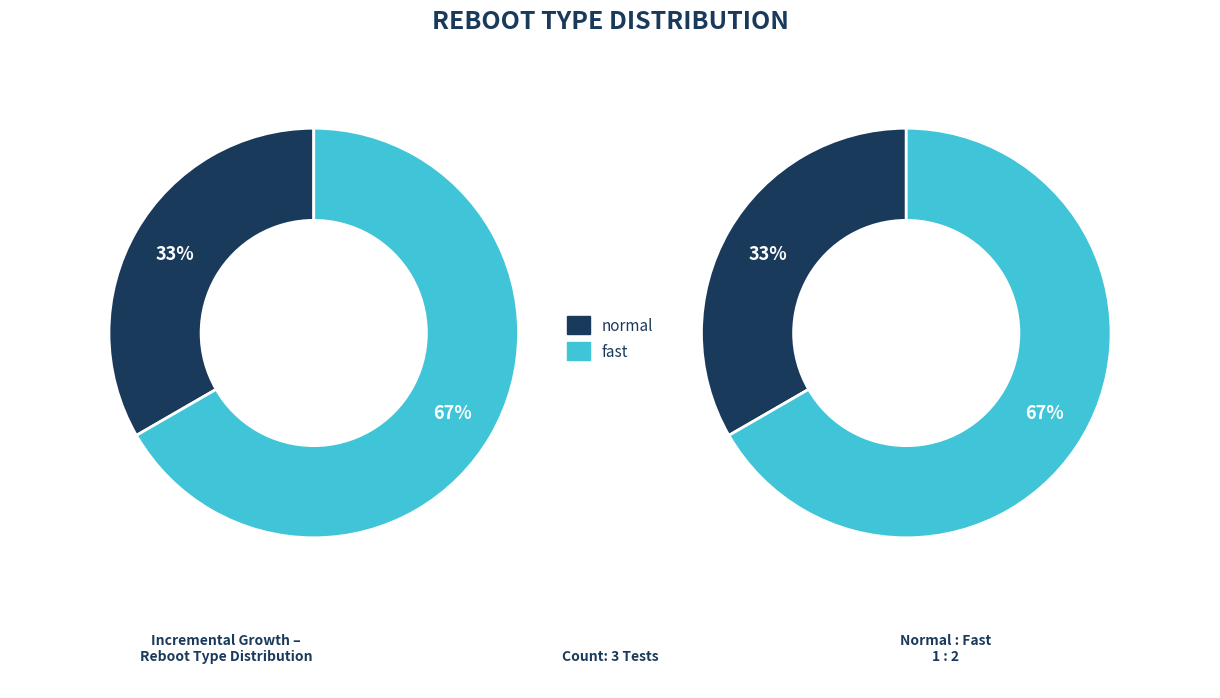

Combined, what portion of the pie is fast and normal?

100.0%